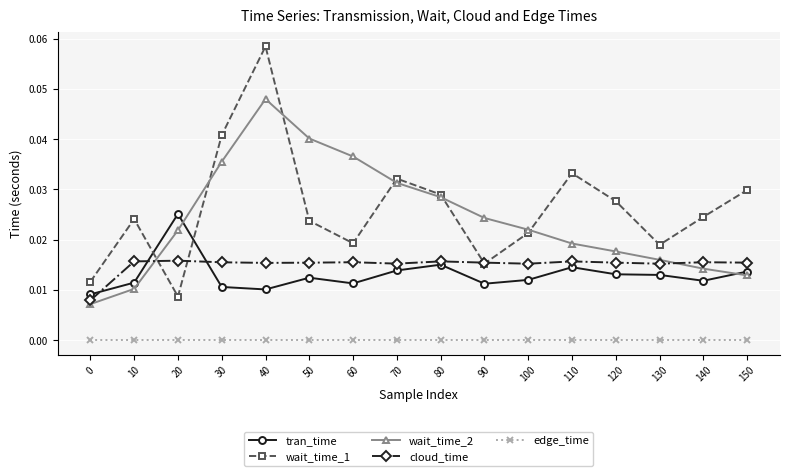

How many interior local peaks does the wait_time_1 series have?

4